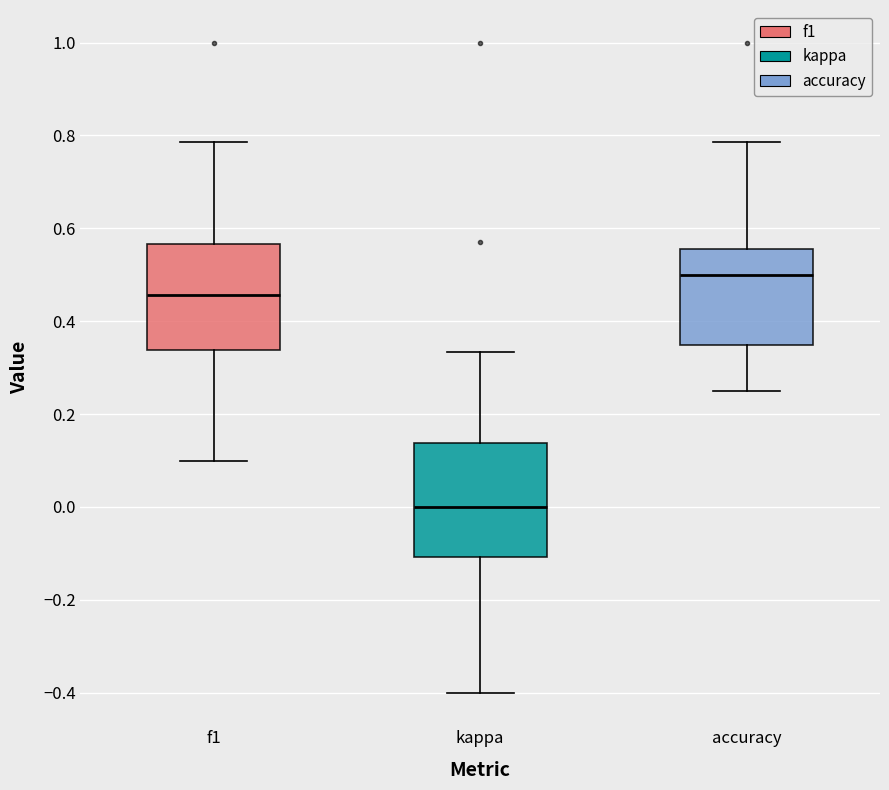

Reading left to right, read every box against the y-axis: the position of its median line, the range the box covers, and the ends of its whiskers. The values are not printed on the chart, so give them approximately, as read against the axis.

f1: median 0.46, box 0.34 to 0.56, whiskers 0.10 to 0.78
kappa: median 0.00, box -0.10 to 0.14, whiskers -0.40 to 0.34
accuracy: median 0.50, box 0.34 to 0.56, whiskers 0.26 to 0.78